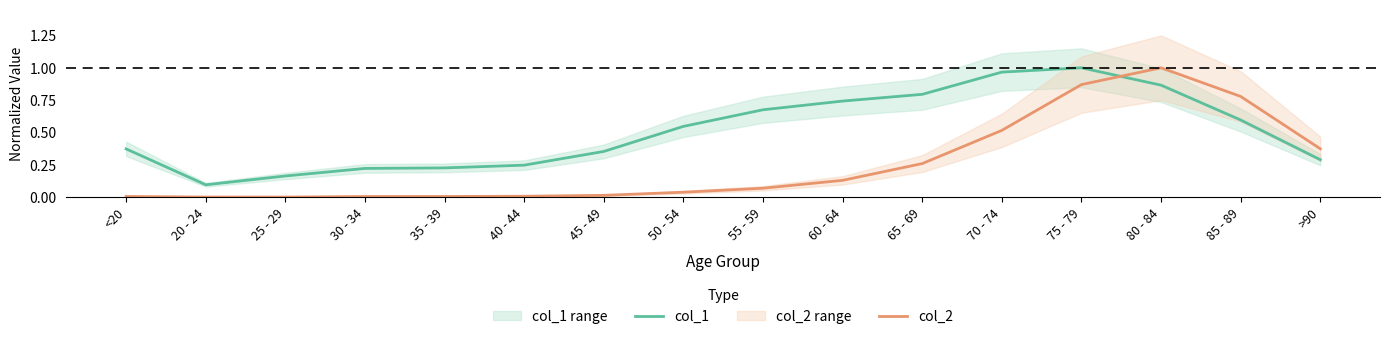

Which category has the highest value in the col_2 series?

80 - 84